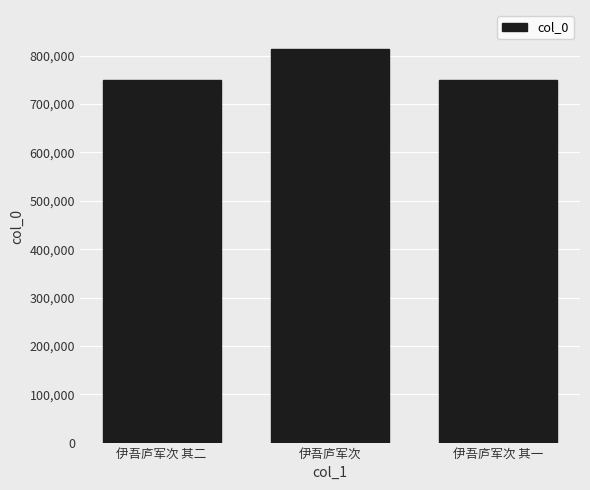

How many distinct data groups are displayed?

1